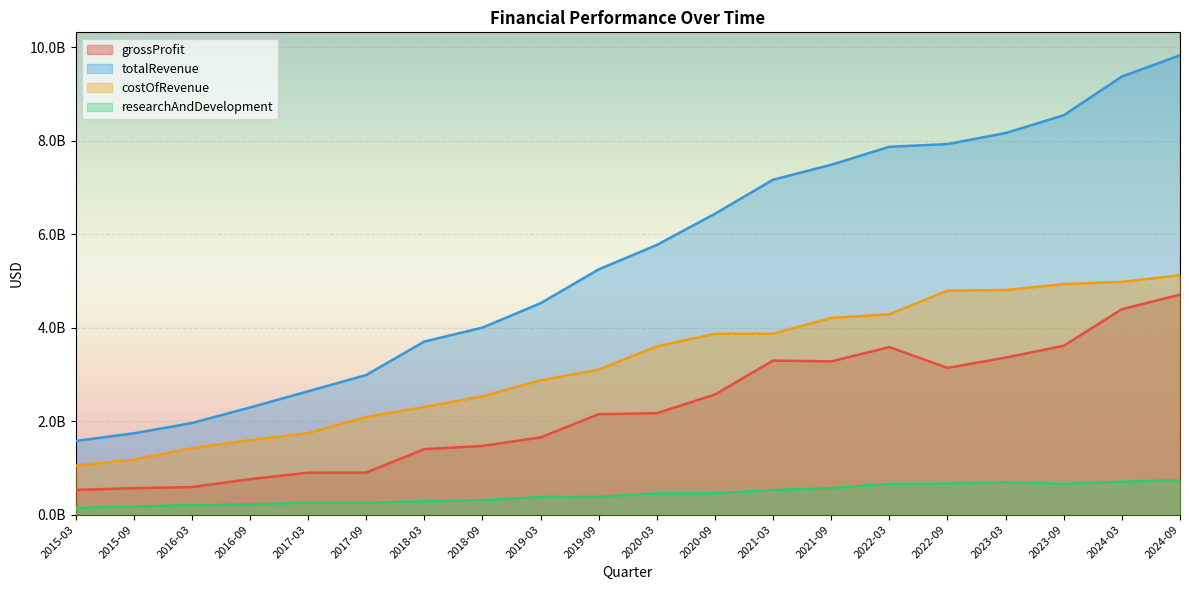

Between 2019-03 and 2022-03, which is larger?

2022-03